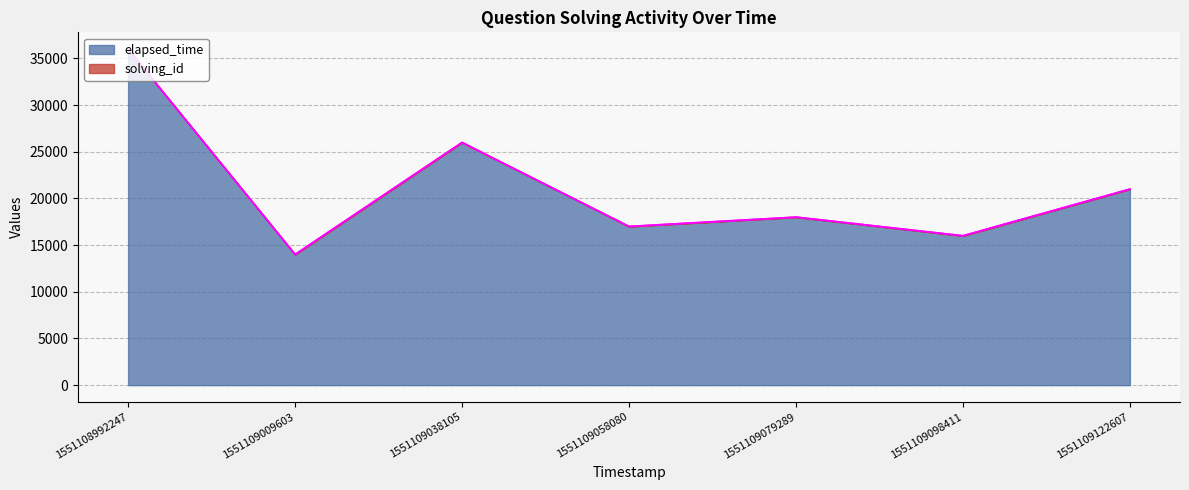

Reading left to right, extract all data points from this chart.

1551108992247=36000	1551109009603=14000	1551109038105=26000	1551109058080=17000	1551109079289=18000	1551109098411=16000	1551109122607=21000